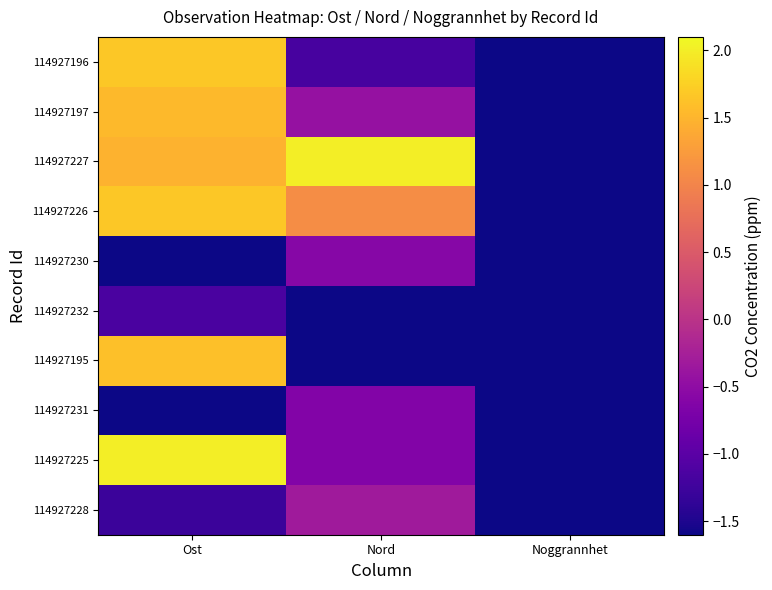

How many data points does each series have?

3